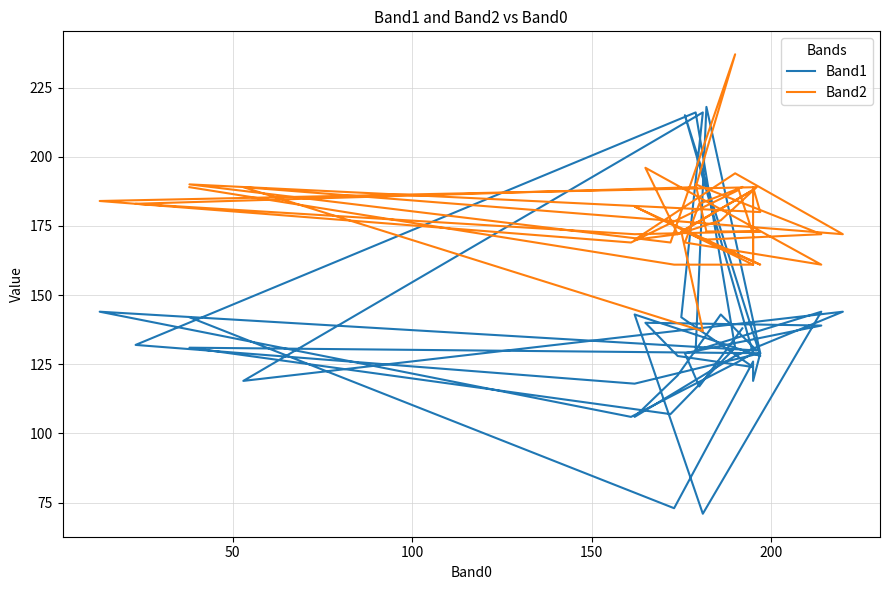

The Band2 series shows 125 at 31. True or false?

False